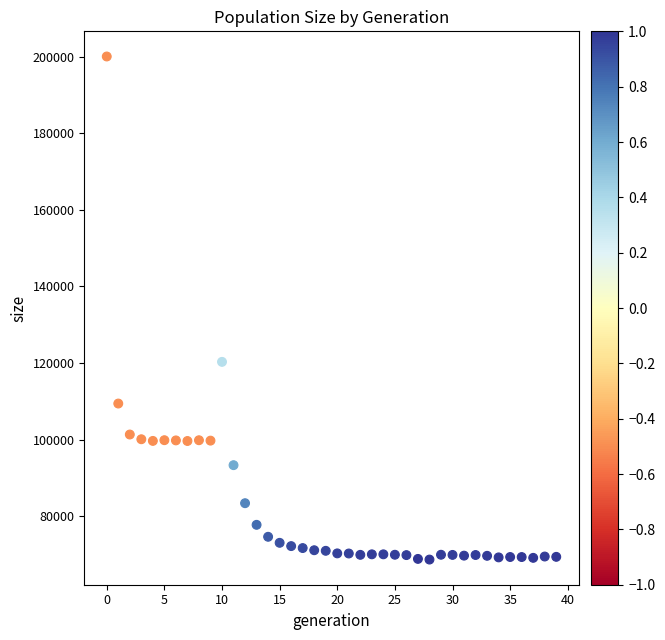

What Y value in the scatter plot is closest to 134376?

120323